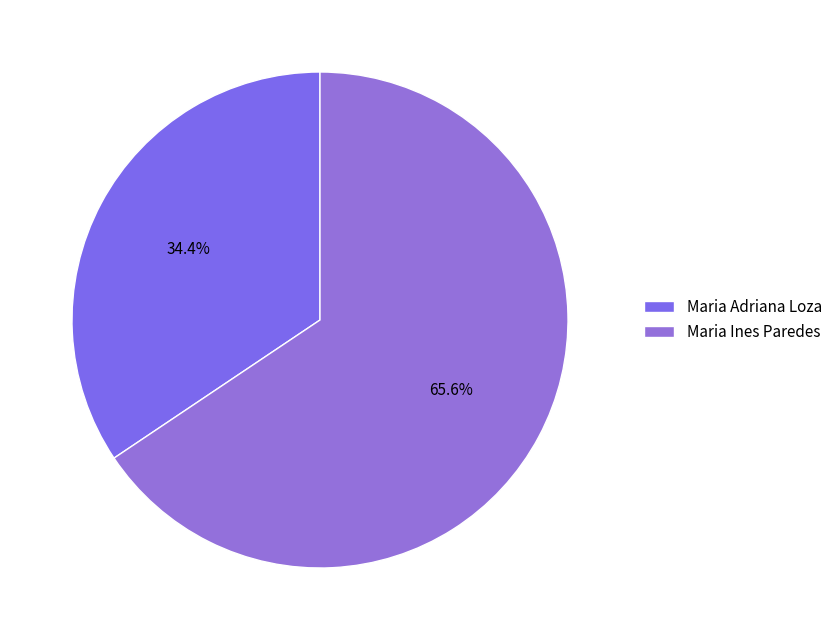

To the nearest percent, what is the combined percentage of Maria Ines Paredes and Maria Adriana Loza?

100%